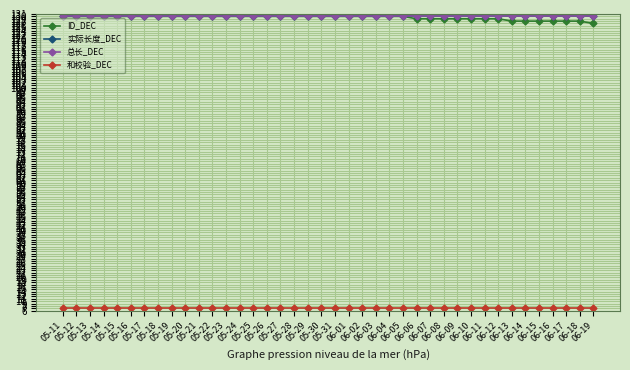

Reading left to right, transcribe all the data shown in this chart.

ID_DEC: 130	130	130	130	130	130	130	130	130	130	130	130	130	130	130	130	130	130	130	130	130	130	130	130	130	130	129	129	129	129	129	129	129	128	128	128	128	128	128	127
实际长度_DEC: 130	130	130	130	130	130	130	130	130	130	130	130	130	130	130	130	130	130	130	130	130	130	130	130	130	130	130	130	130	130	130	130	130	130	130	130	130	130	130	130
总长_DEC: 130	130	130	130	130	130	130	130	130	130	130	130	130	130	130	130	130	130	130	130	130	130	130	130	130	130	130	130	130	130	130	130	130	130	130	130	130	130	130	130
和校验_DEC: 7	7	7	7	7	7	7	7	7	7	7	7	7	7	7	7	7	7	7	7	7	7	7	7	7	7	7	7	7	7	7	7	7	7	7	7	7	7	7	7